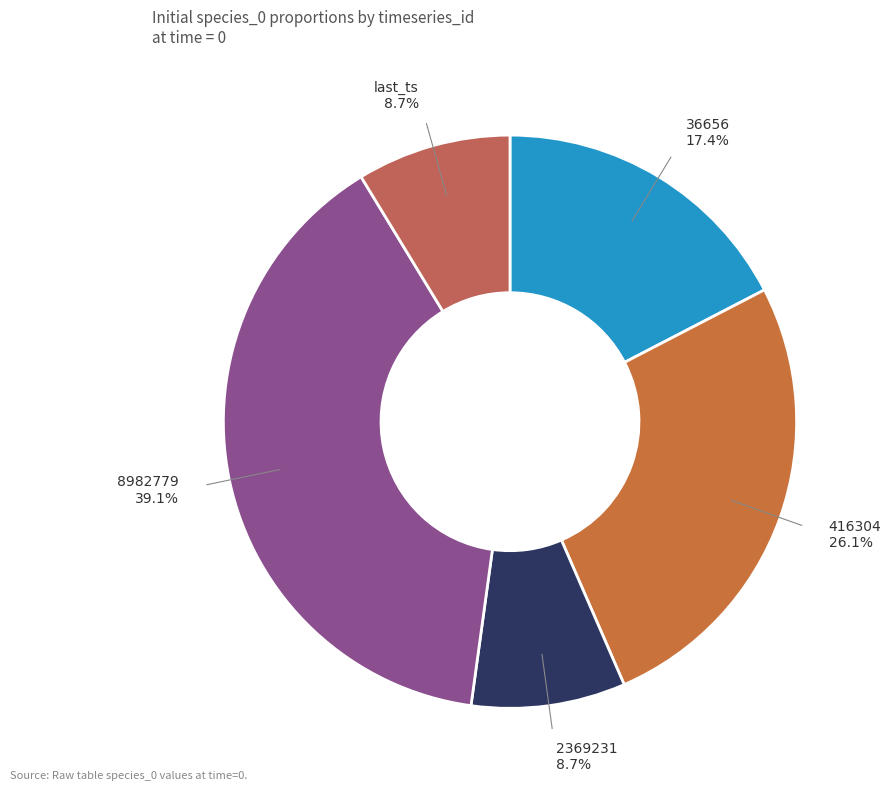

How many segments does this pie chart have?

5